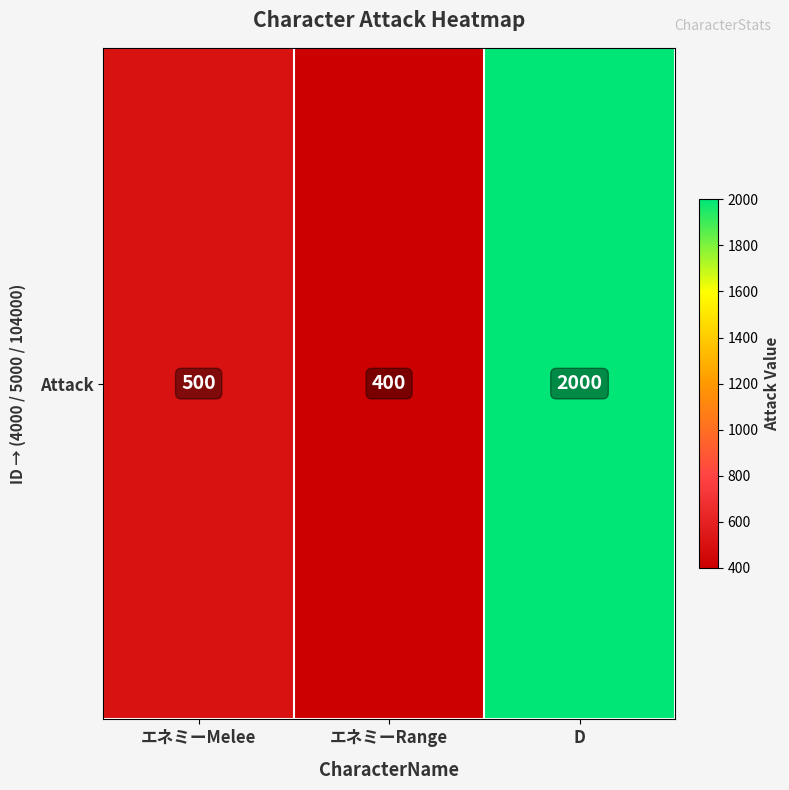

Reading left to right, list all the values displayed in this chart.

エネミーMelee=500	エネミーRange=400	D=2000